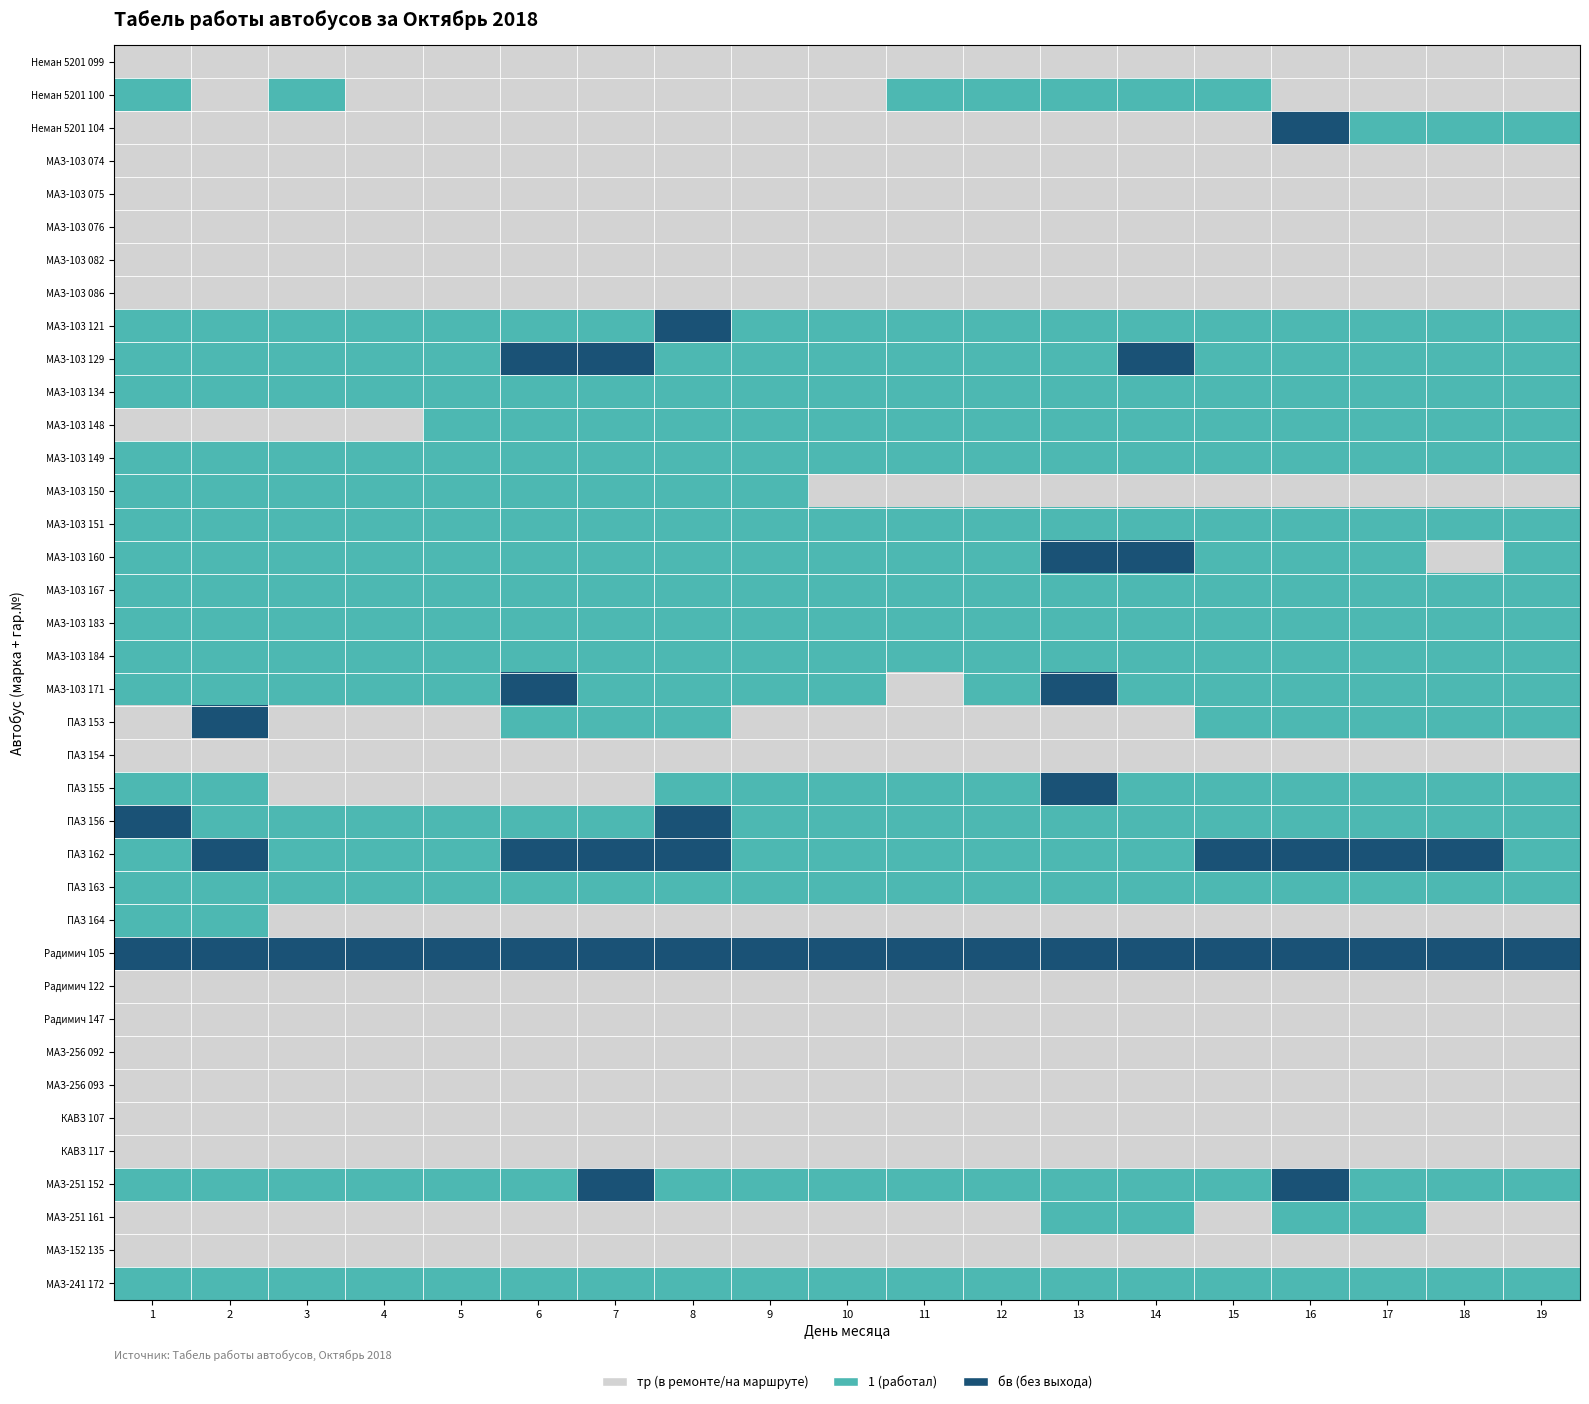

Which label corresponds to the largest value in the chart?

16